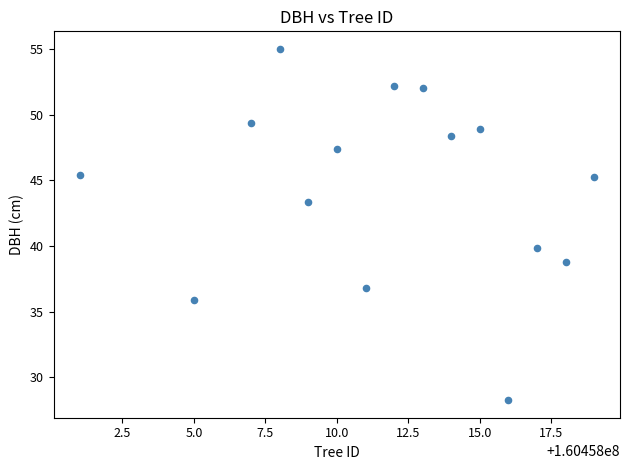

What Y value in the scatter plot is closest to 41?

39.9